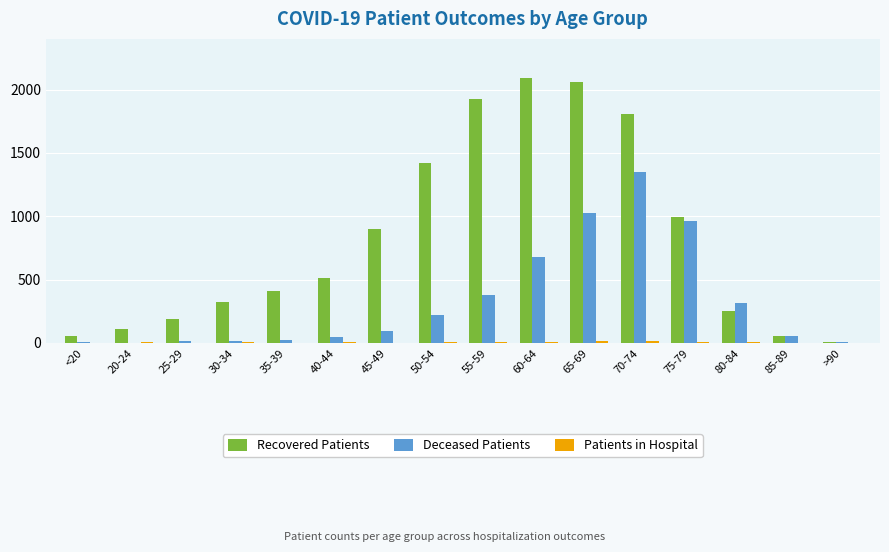

Which series changed the most between 60-64 and 70-74?

Deceased Patients